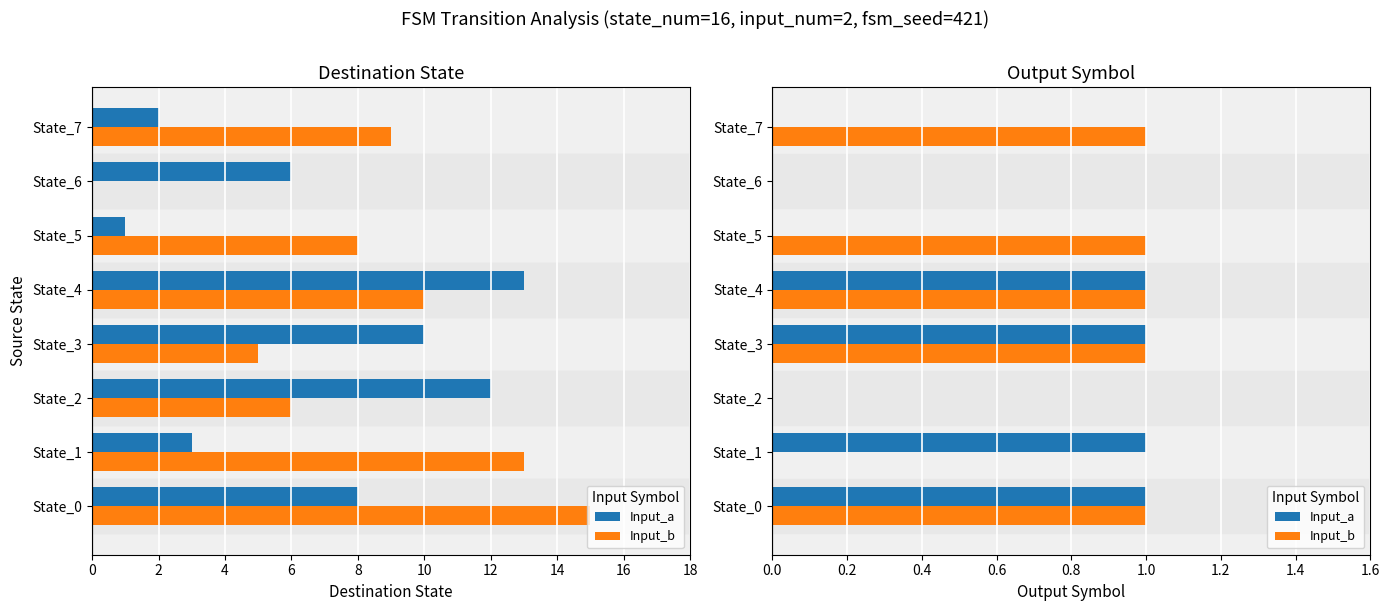

The value of Input_b at State_4 is 2. True or false?

False